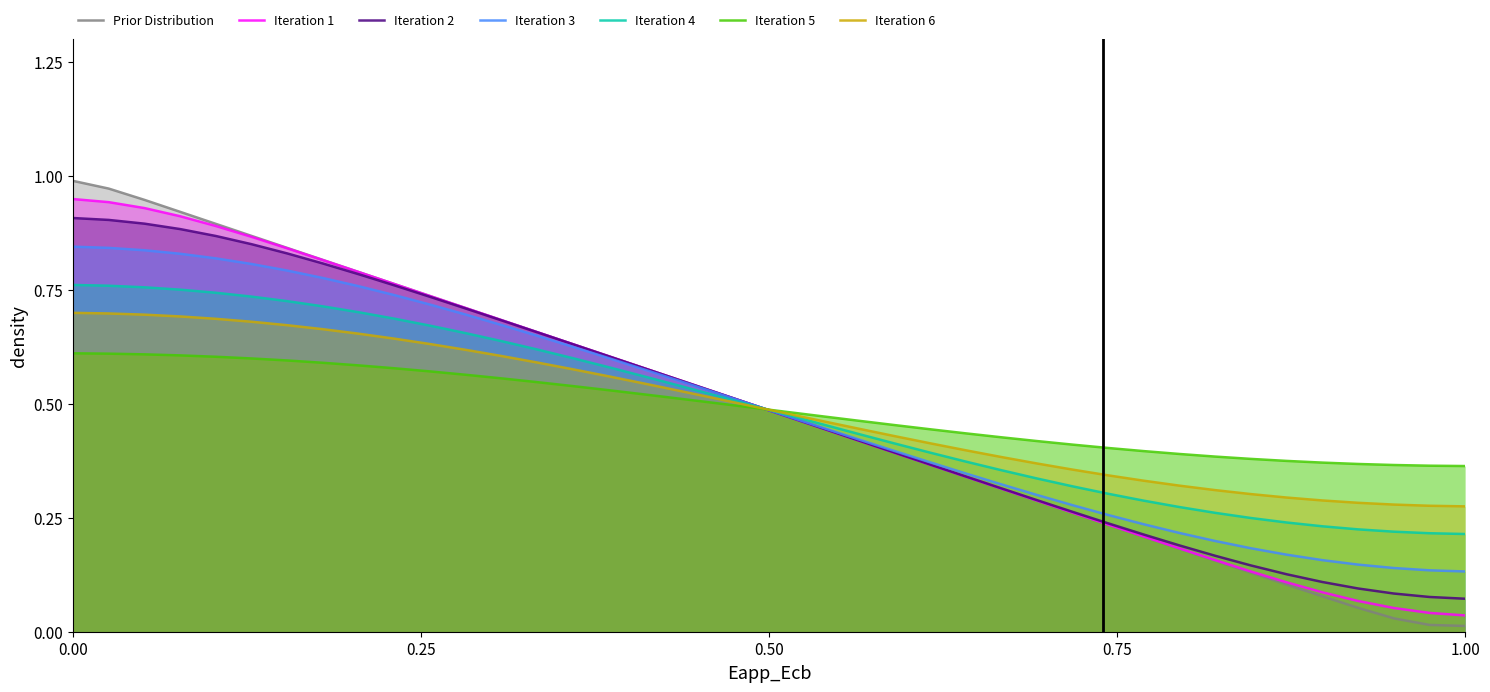

Which series has the largest range (max minus min)?

Prior Distribution